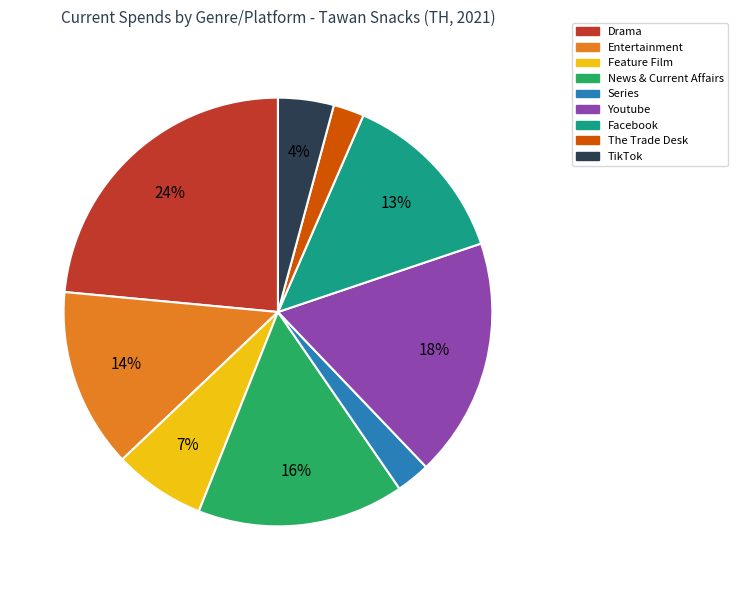

Is there a majority slice in this chart?

No